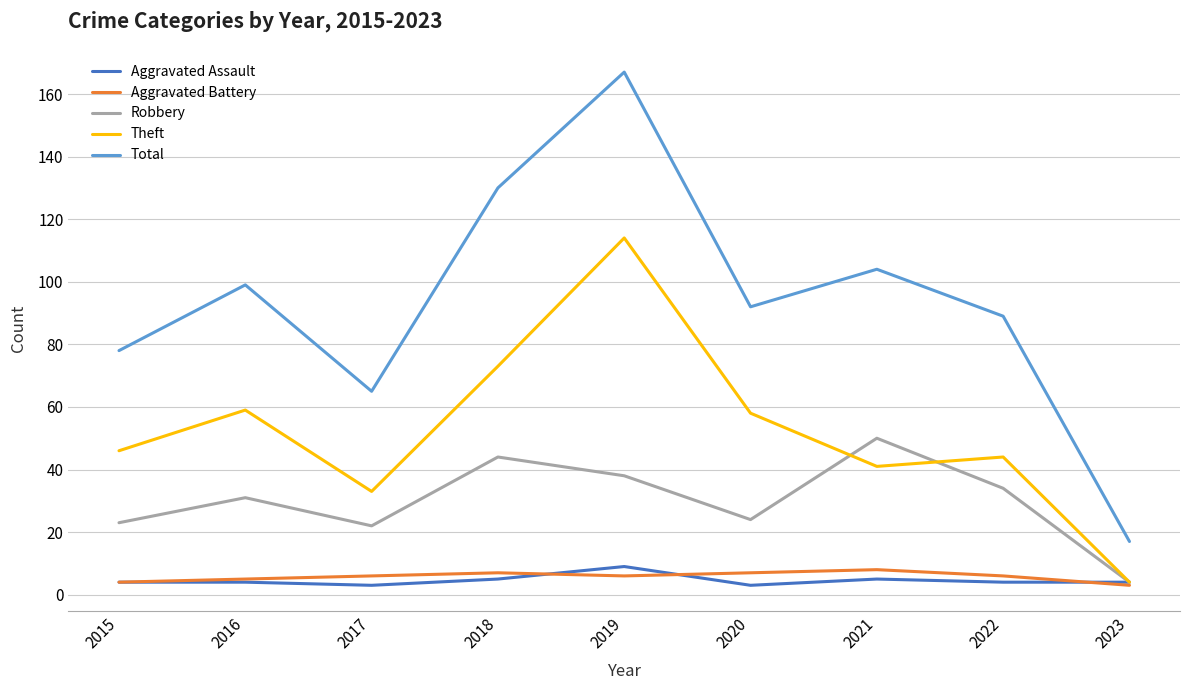

True or false: Aggravated Assault and Total intersect in this chart.

False